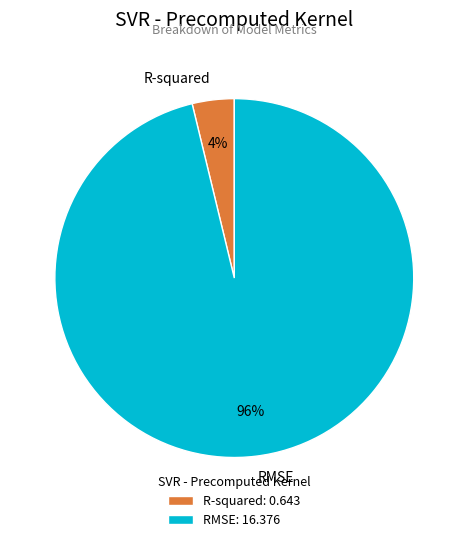

To the nearest percent, what portion does RMSE represent?

96%